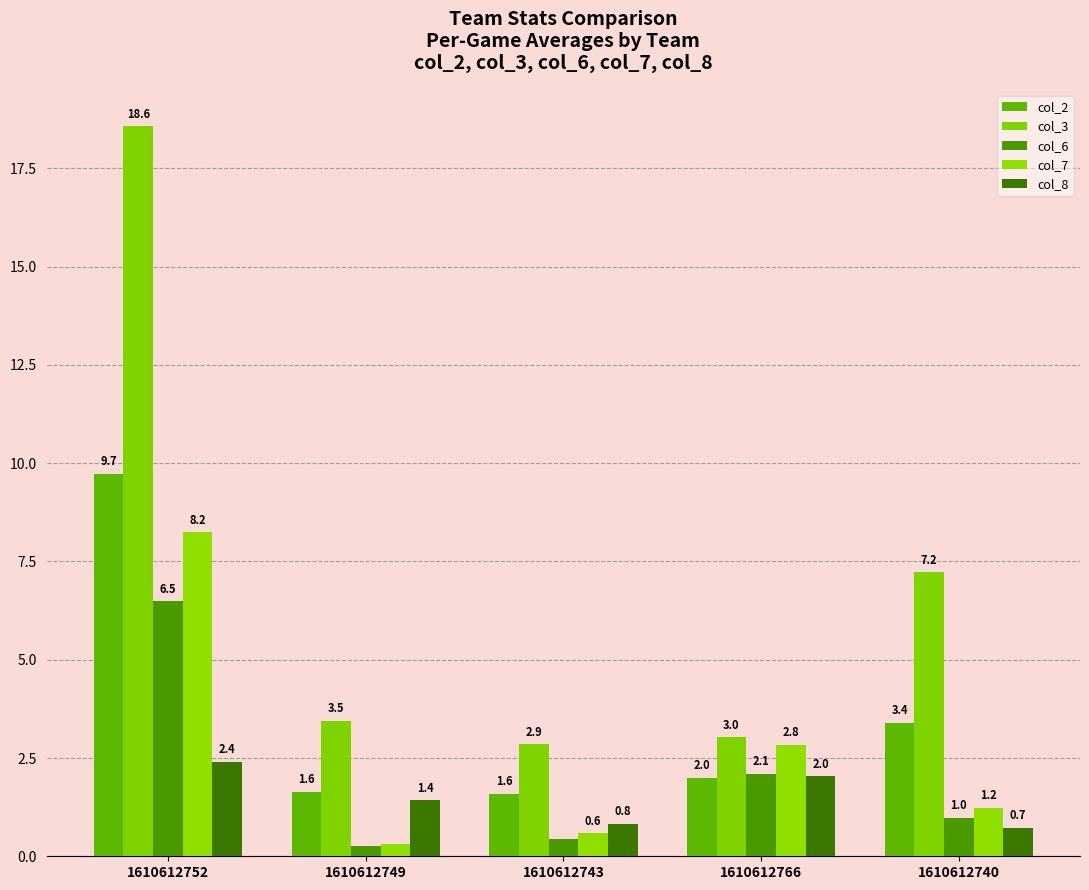

Between 1610612766 and 1610612752, which is larger?

1610612752